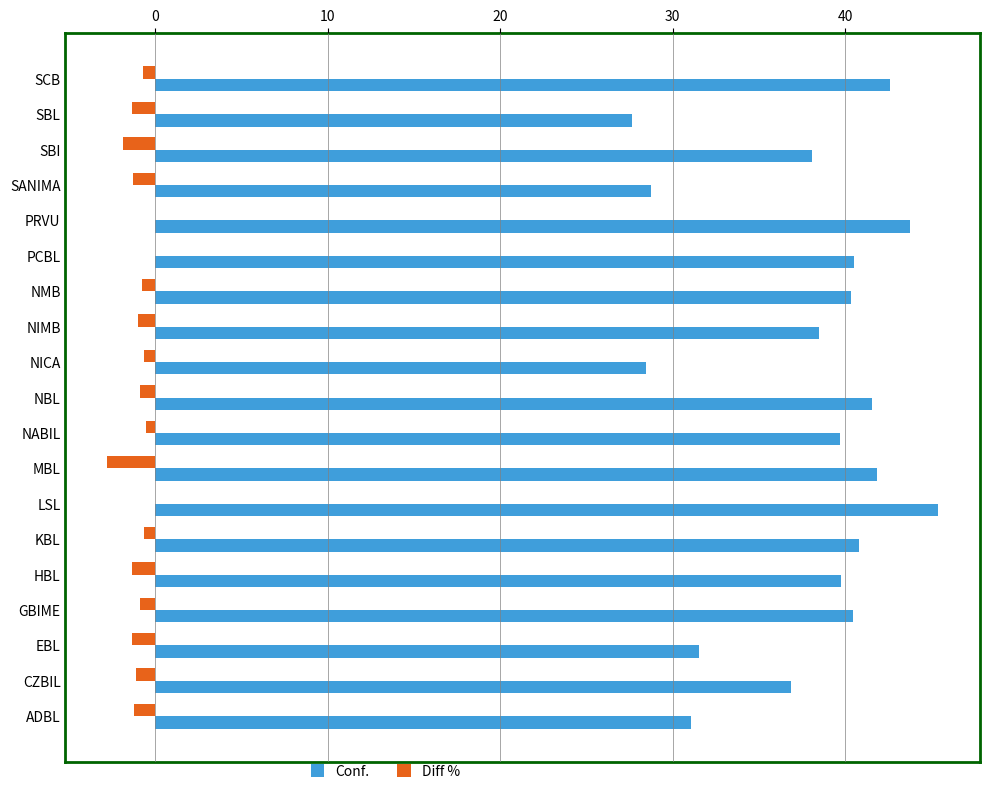

What is the sum of all Conf. values?

717.7